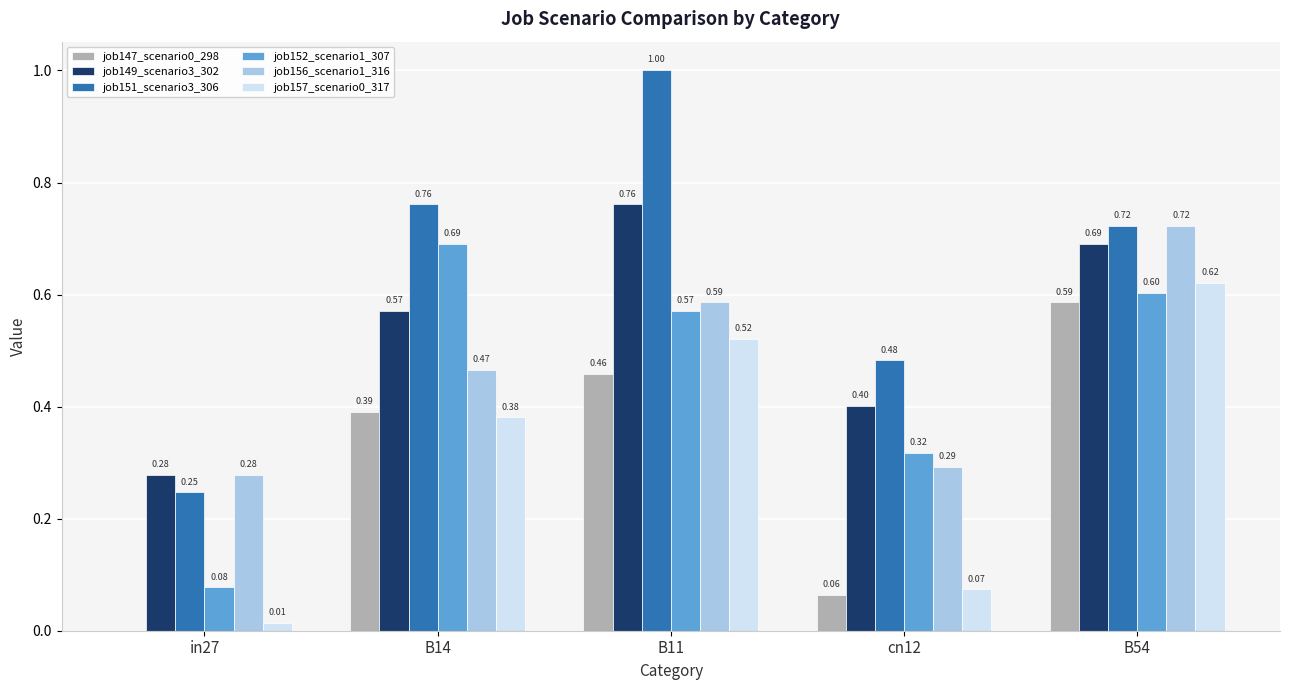

Which series has the largest total across all categories?

job151_scenario3_306